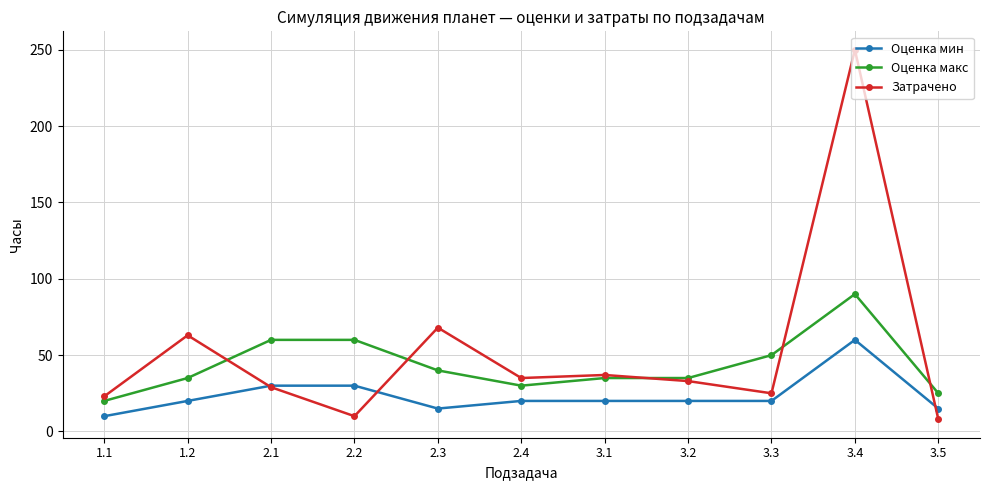

At which category does Оценка мин reach its first local valley?

2.3